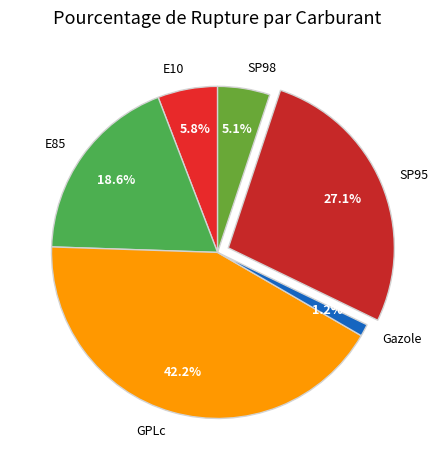

Which category has the biggest portion of the pie?

GPLc